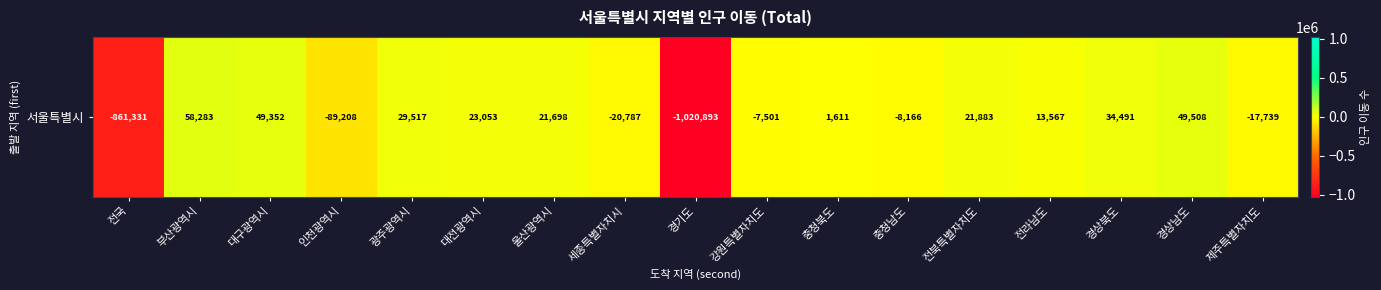

How many values exceed 13567?

8